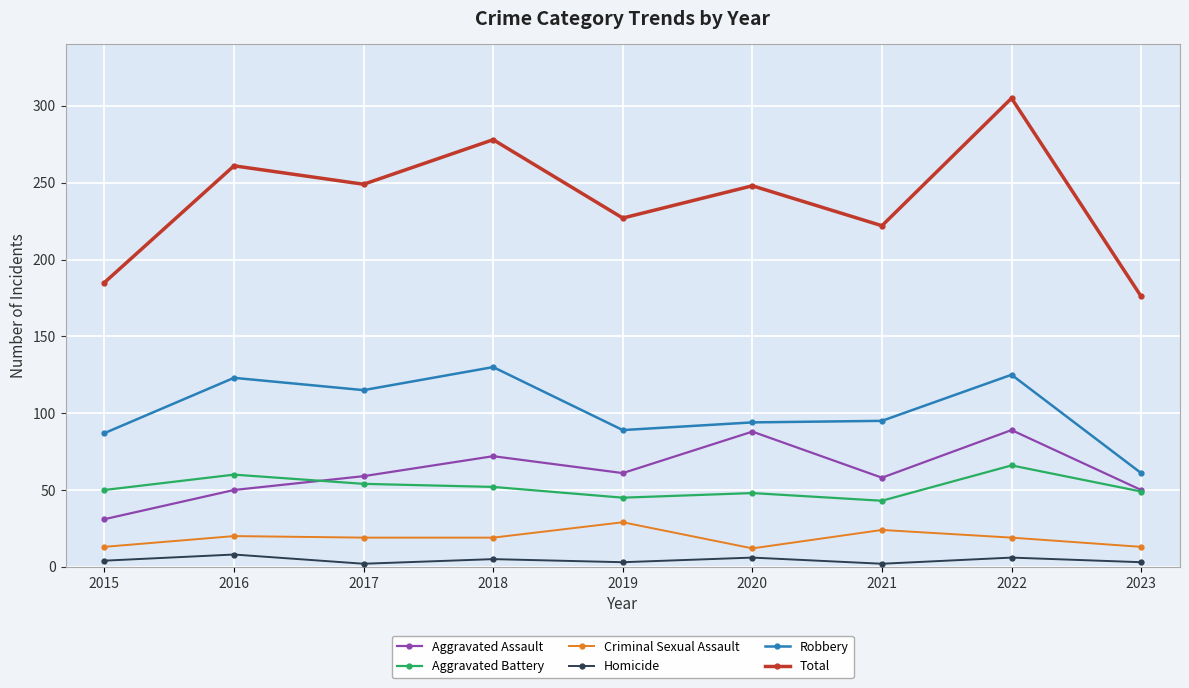

Which label corresponds to the largest value in the chart?

2022